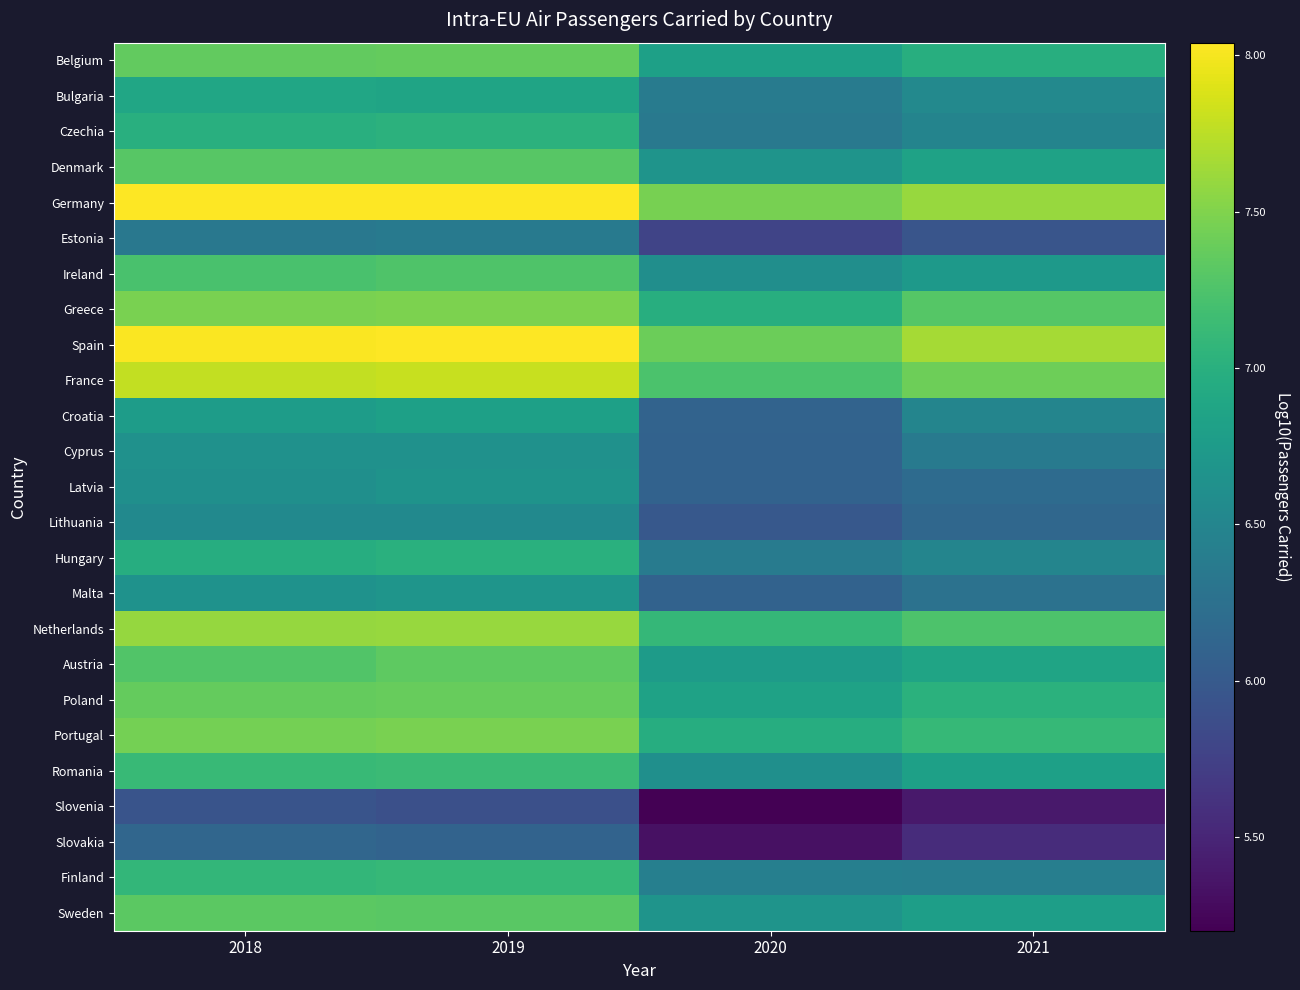

What is the total value across all series at 2019?

177.2